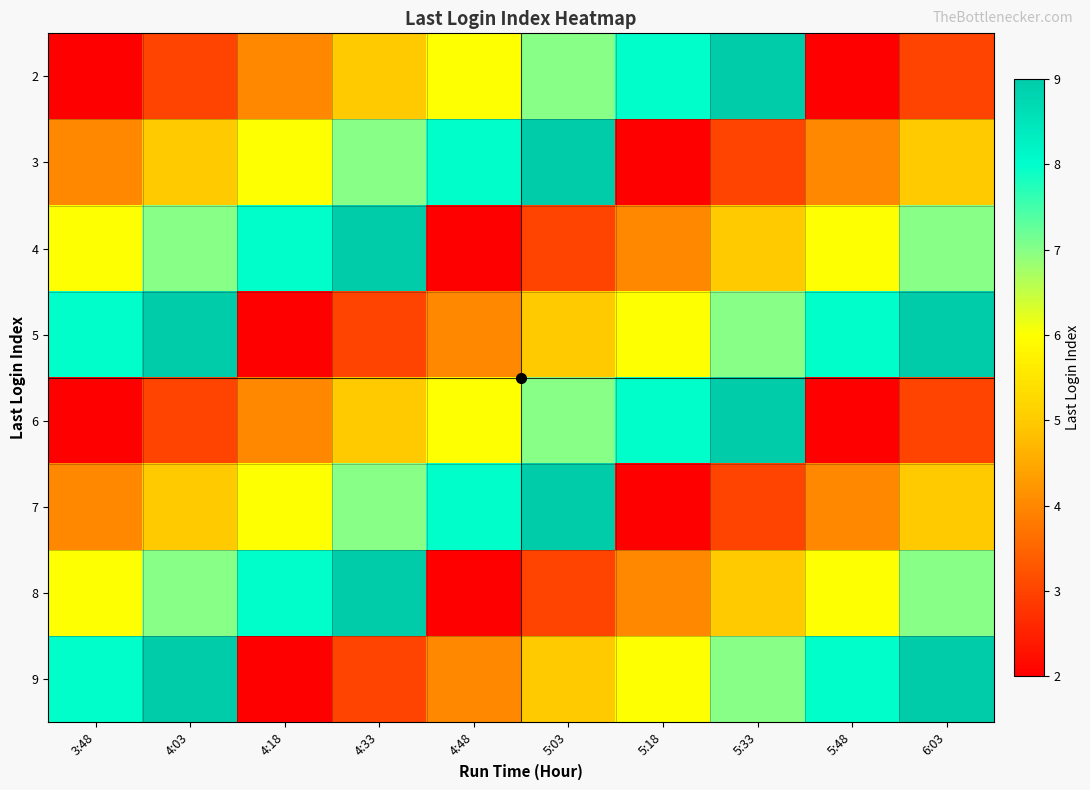

At 5:18, list the series in order from largest to smallest.

2, 6, 5, 9, 4, 8, 3, 7